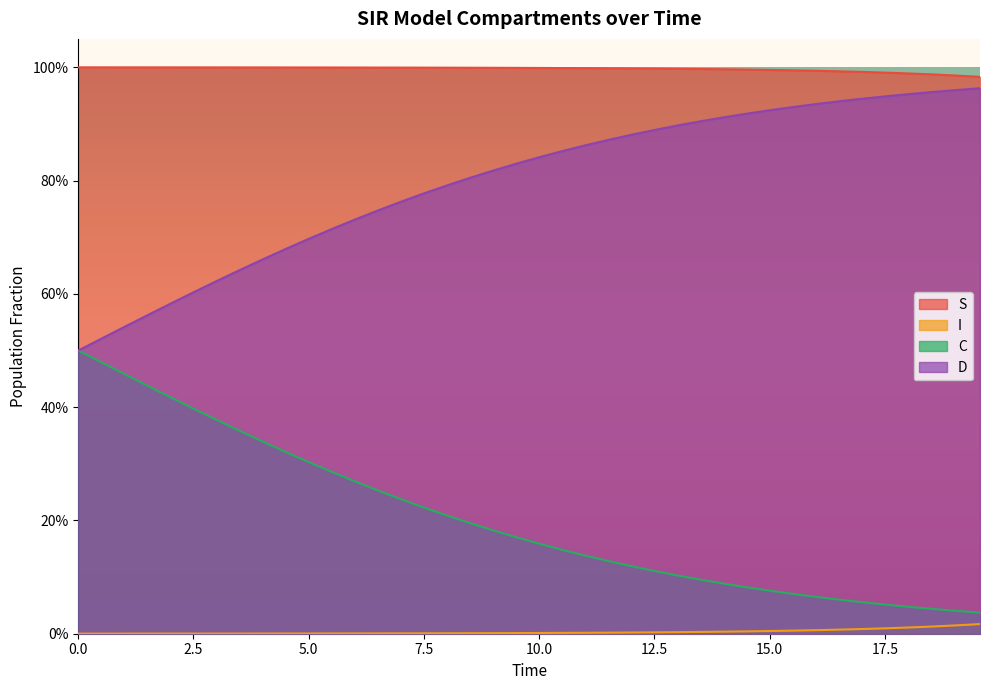

What is the value of the S point at the 27th from the left?

1.0